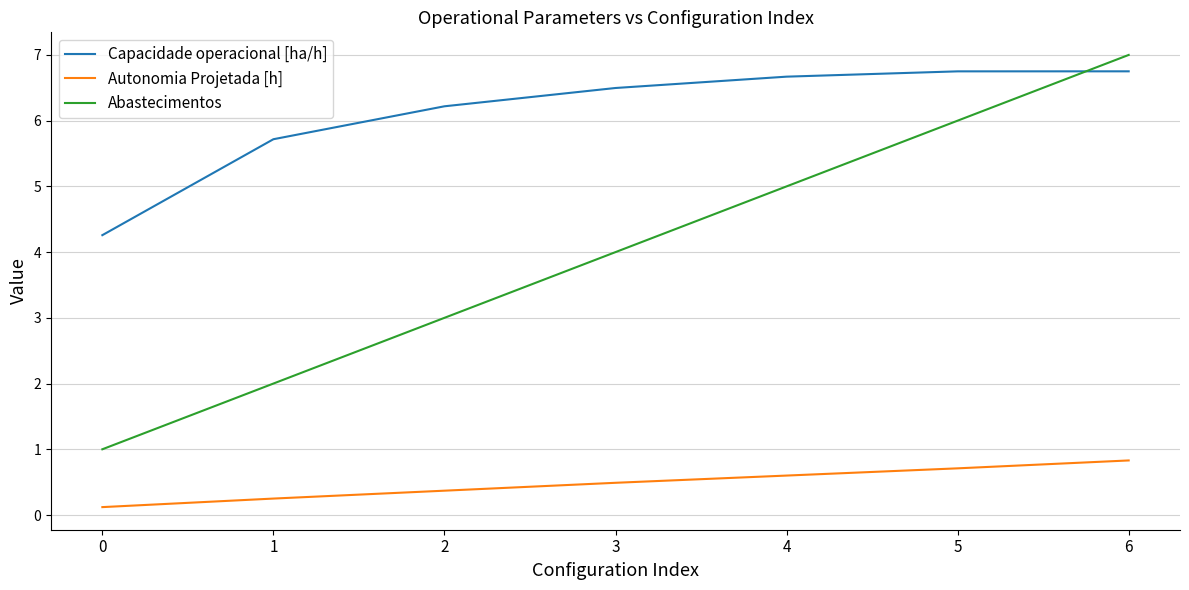

At which category is the sum across all series the highest?

6